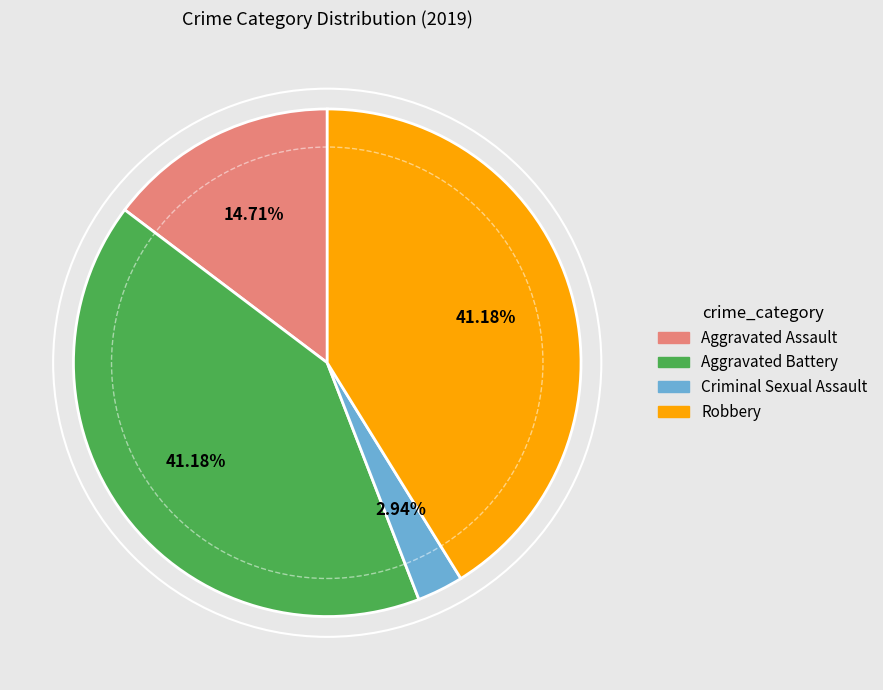

Is there a majority slice in this chart?

No